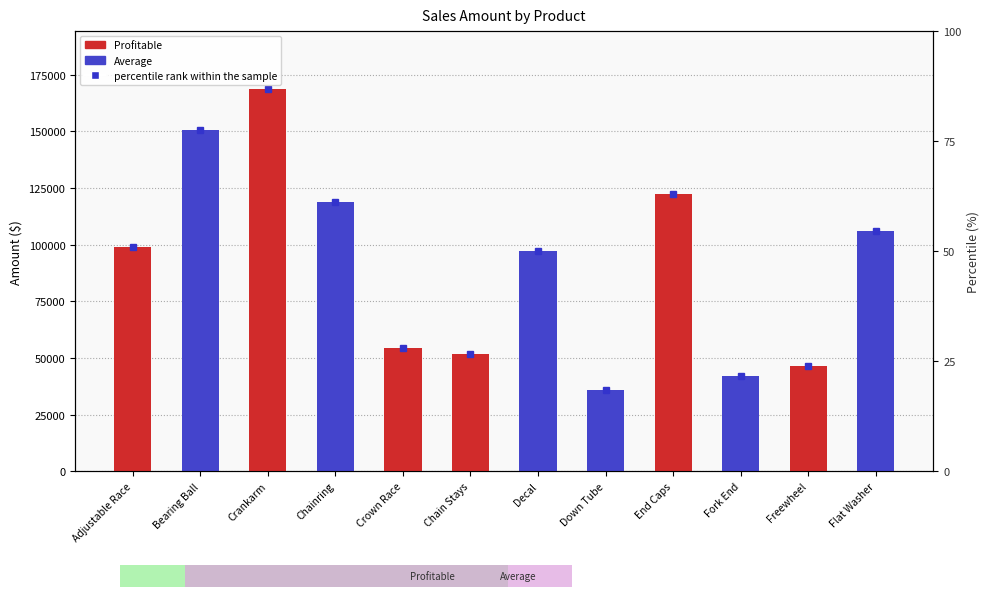

True or false: the data shows 118676 at Chainring.

True